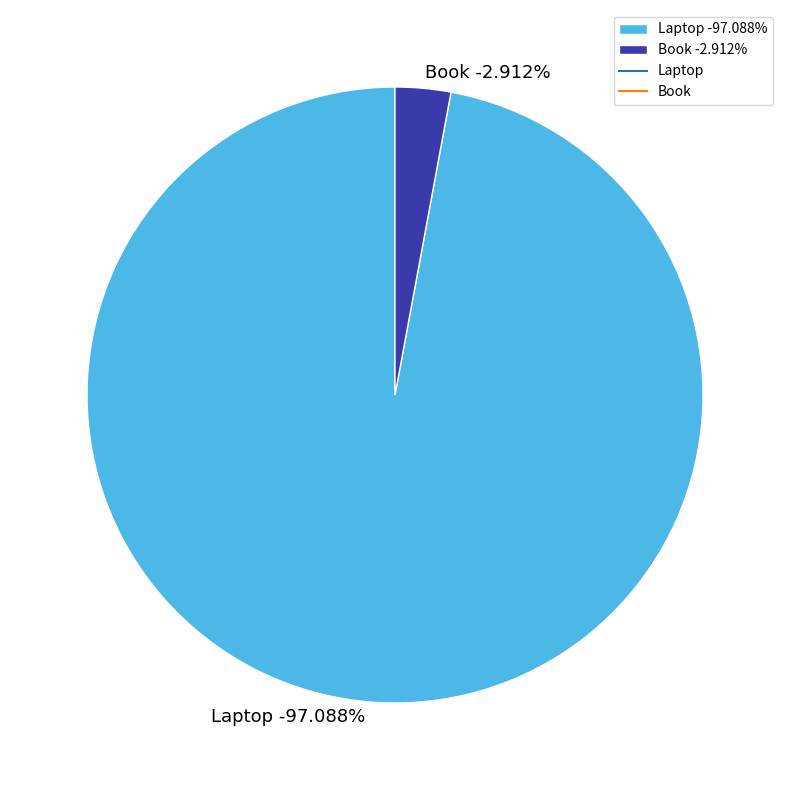

To the nearest percent, what is the difference between the Laptop and Book slice percentages?

94%